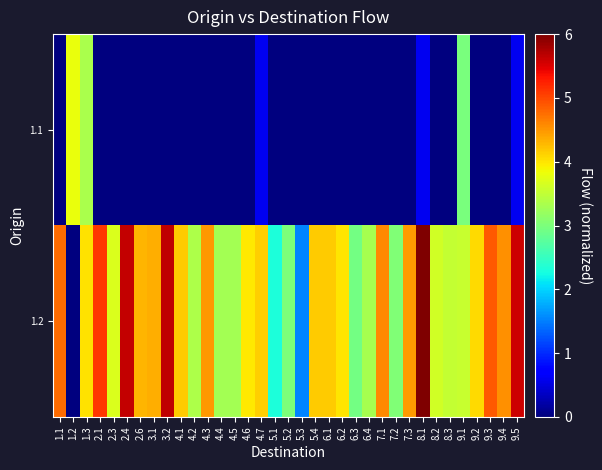

Which series has the largest range (max minus min)?

1.2